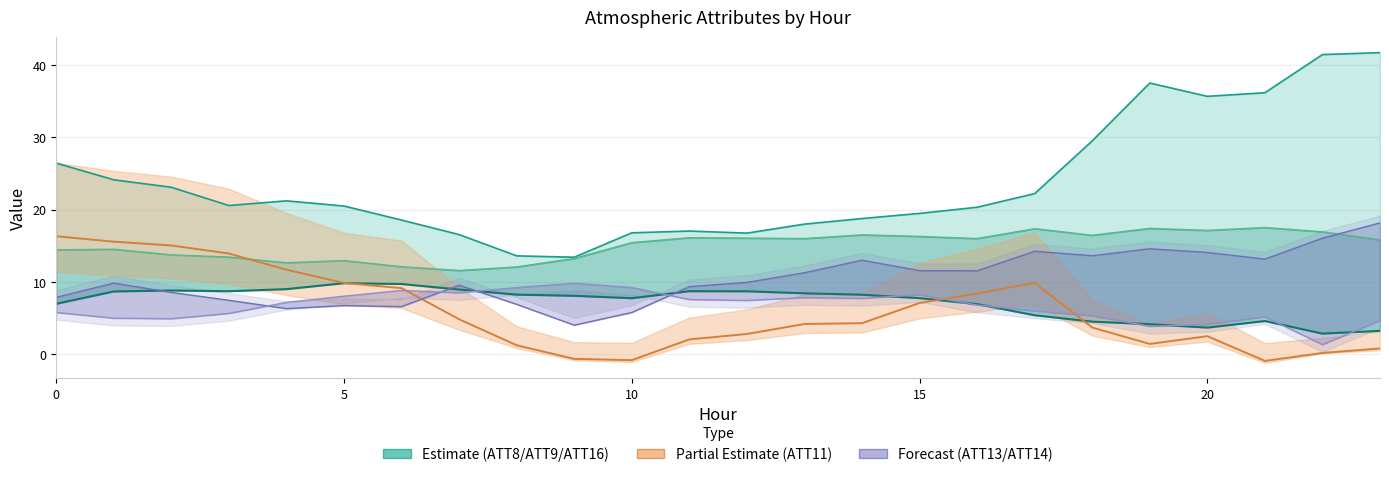

Between 8 and 22, which series saw the biggest shift?

ATT9